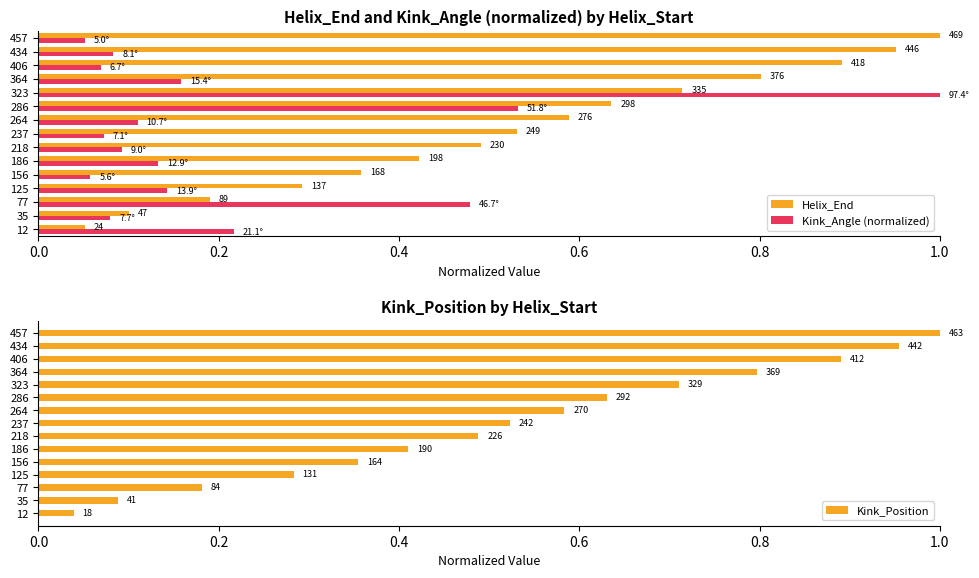

Is the value of Helix_End at 125 greater than the value of Kink_Angle (normalized) at 218?

Yes